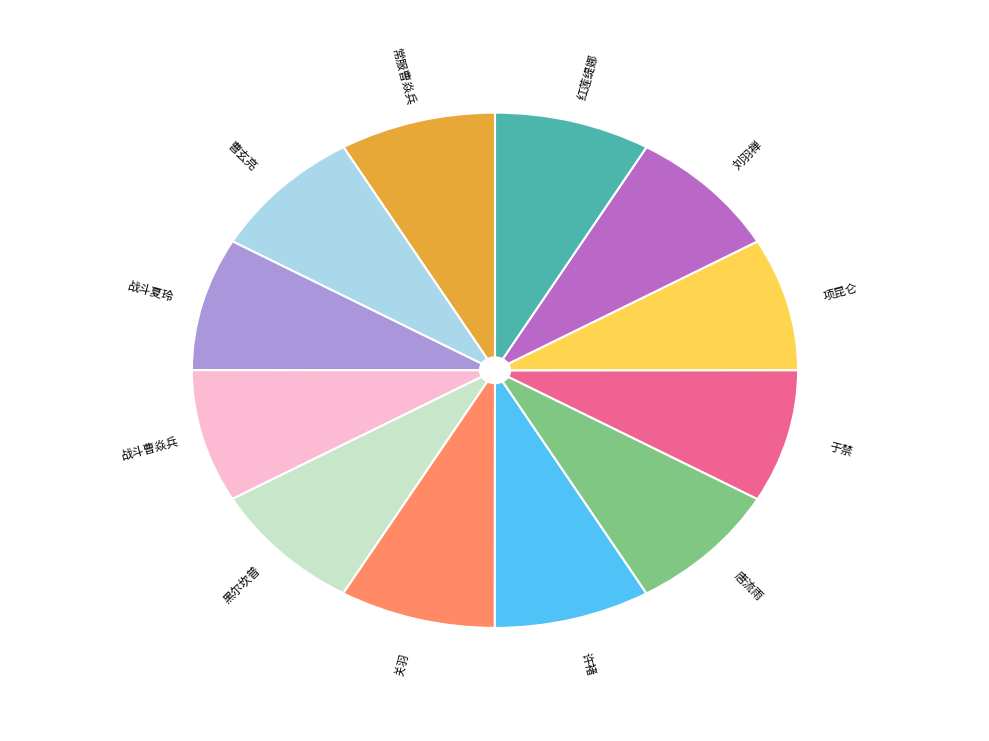

Approximately how many times larger is the value at 关羽 compared to 战斗曹焱兵?

1.0